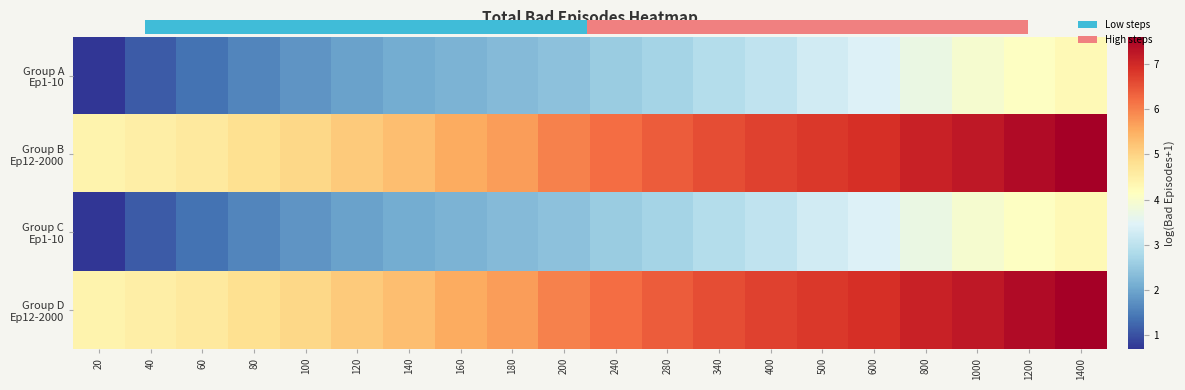

Count the number of categories in the chart.

20